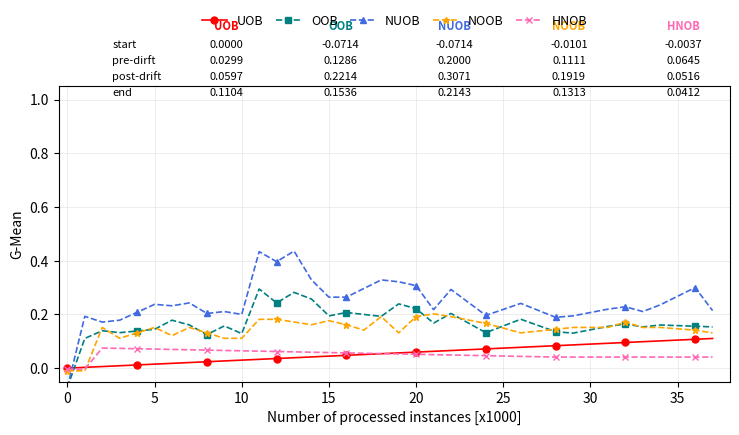

The value of OOB at 15 is 0.3. True or false?

False